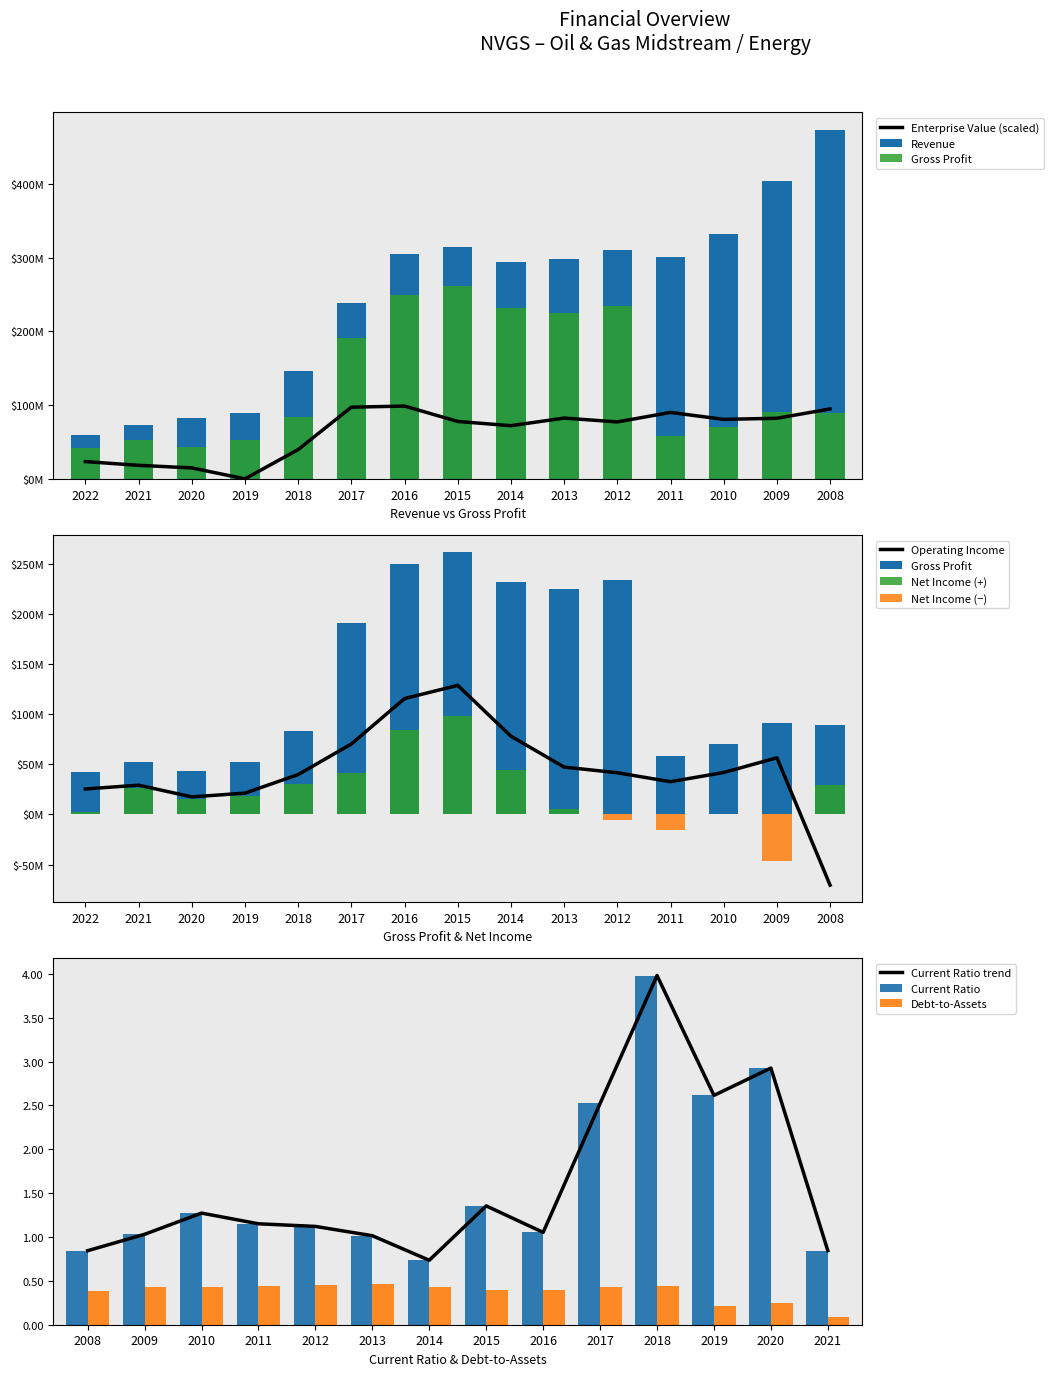

Reading right to left, transcribe all the data shown in this chart.

currentRatio: 0.8	2.9	2.6	4.0	2.5	1.1	1.4	0.7	1.0	1.1	1.2	1.3	1.0	0.8
debtToAssets: 0.1	0.2	0.2	0.4	0.4	0.4	0.4	0.4	0.5	0.5	0.4	0.4	0.4	0.4